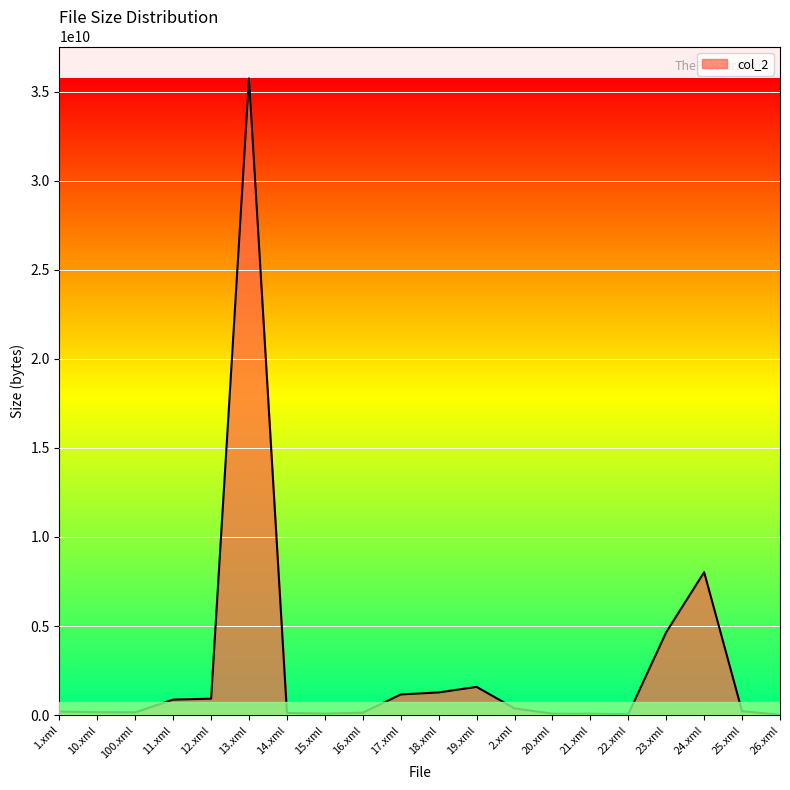

What is the difference between the maximum and minimum values?

35726417500